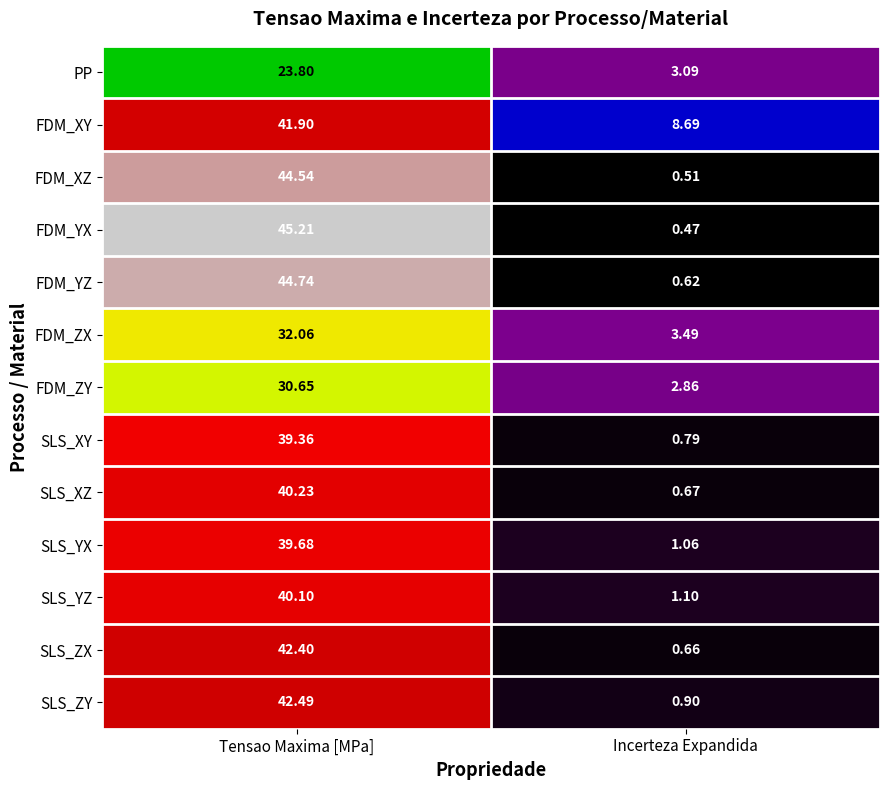

Which series has the largest range (max minus min)?

FDM_YX